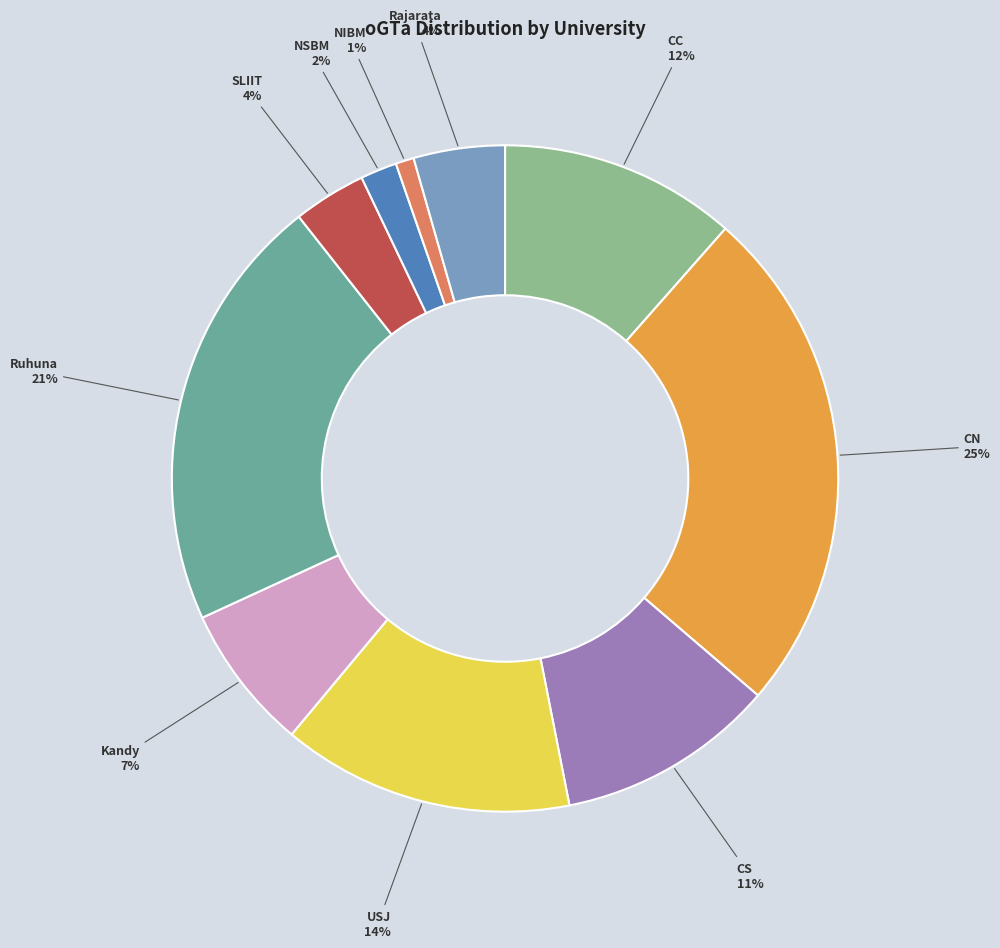

The NSBM slice represents 10% of the pie. True or false?

False